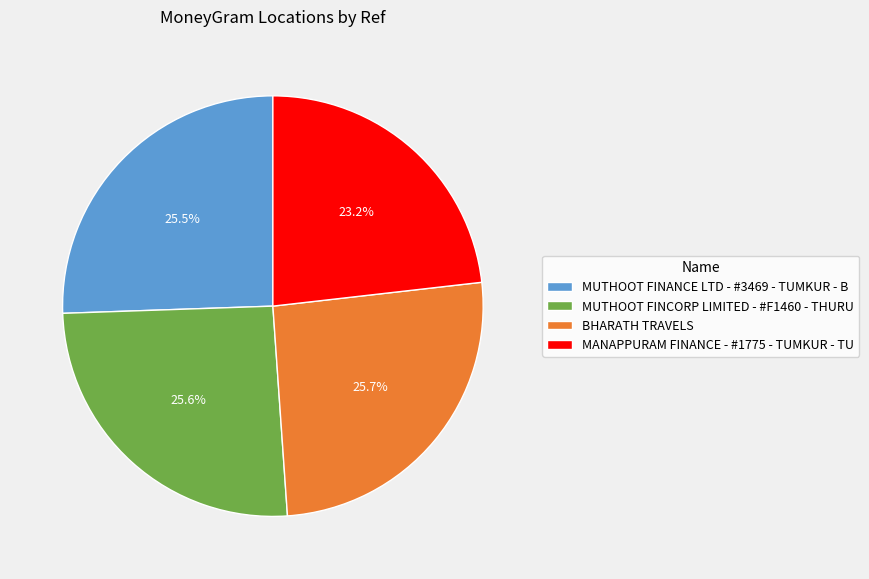

To the nearest percent, what percentage of the pie is MUTHOOT FINCORP LIMITED - #F1460 - THURU?

26%